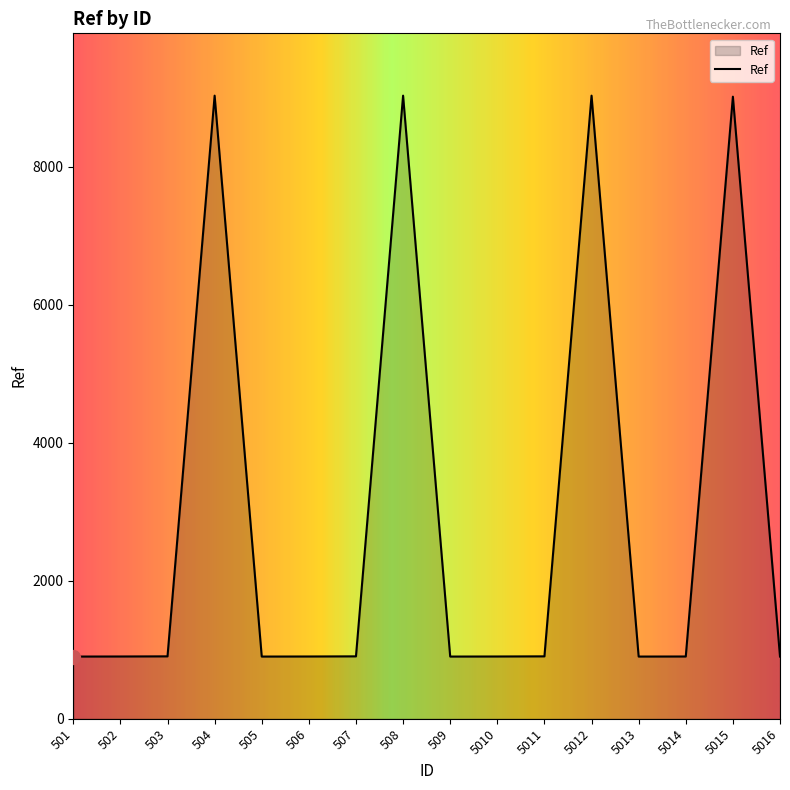

True or false: the data shows 904 at 503.

True